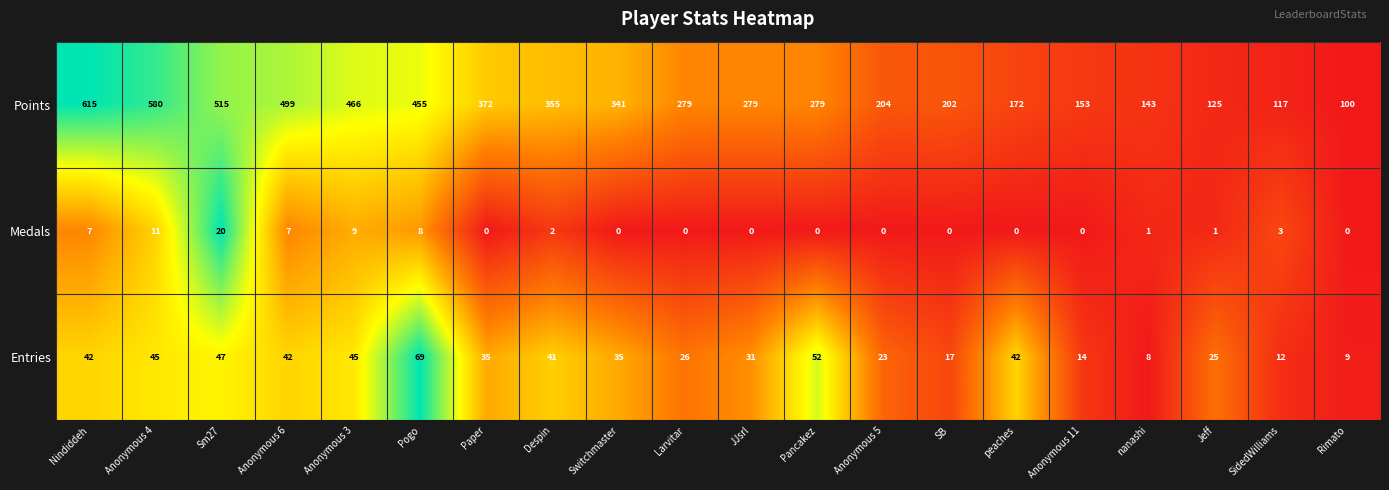

What is the difference between the second highest and second lowest values in the Entries series?

43